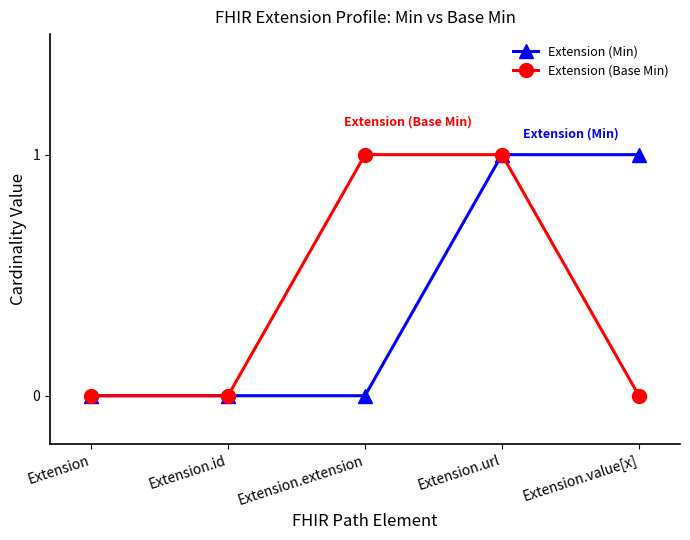

True or false: Extension (Base Min) has more than 1 interior local peaks.

False